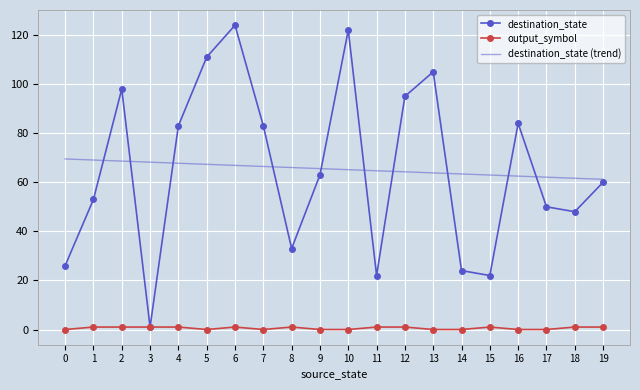

Is it true that destination_state equals 11.9 at 14?

False